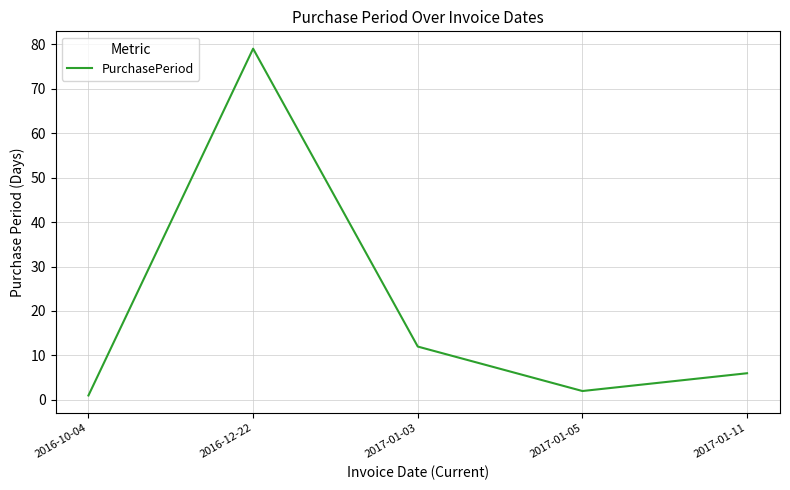

Is it true that the value at 2017-01-03 is 12?

True